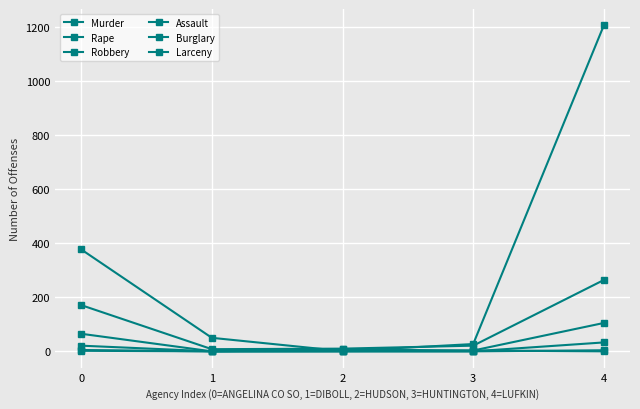

Is this an area chart (filled region under the line)?

No